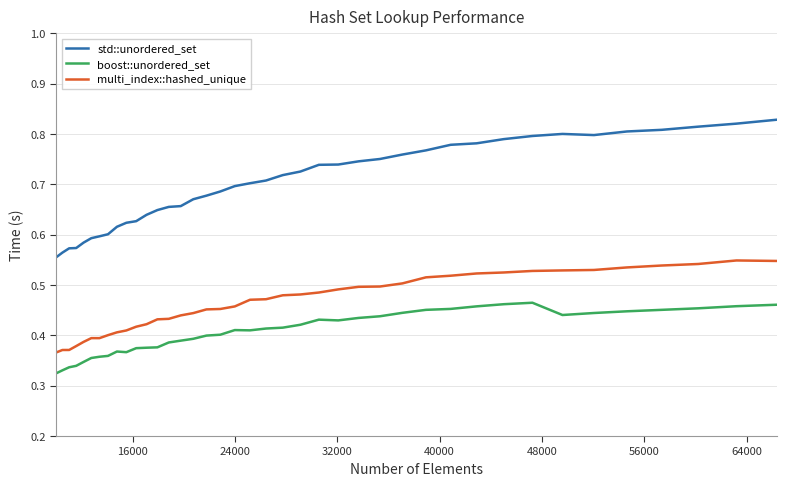

Which series has the largest total across all categories?

std::unordered_set